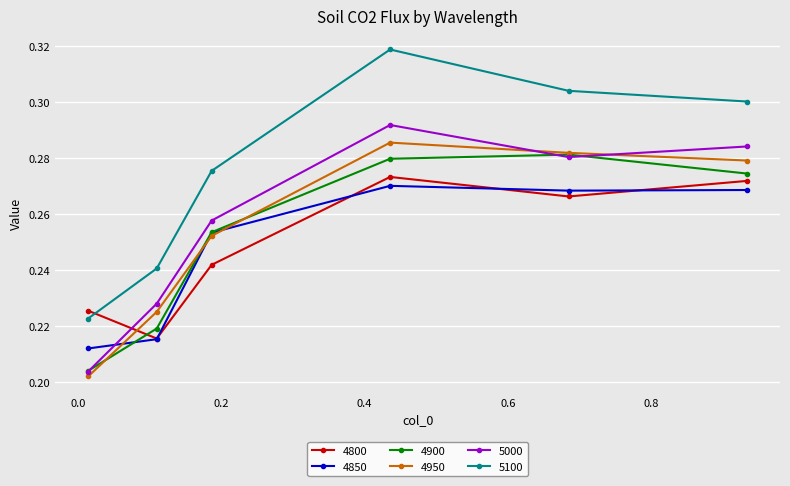

True or false: 4950 has more than 2 interior local peaks.

False